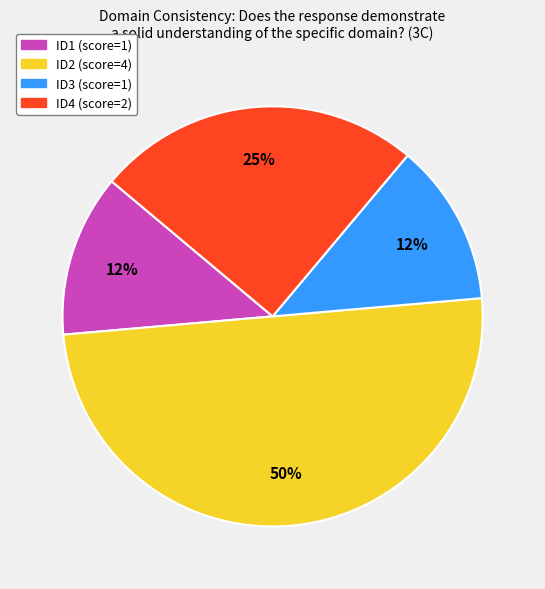

Do ID3 and ID2 together represent more than half of the pie?

Yes